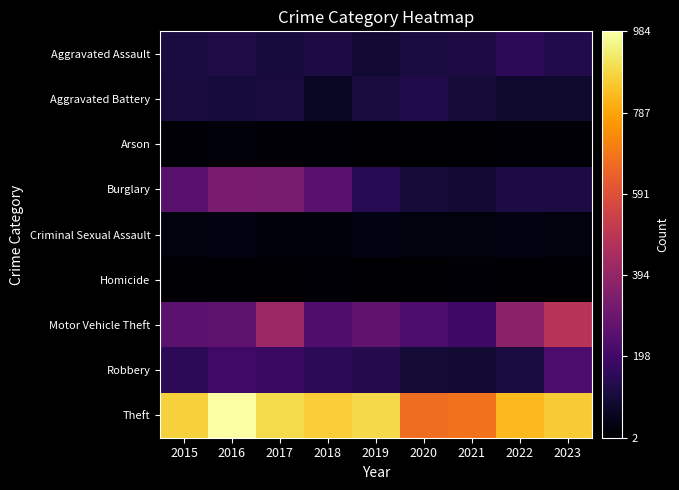

Reading left to right, transcribe all the data shown in this chart.

Aggravated Assault: 2015=110	2016=118	2017=105	2018=115	2019=92	2020=113	2021=115	2022=154	2023=132
Aggravated Battery: 2015=108	2016=102	2017=108	2018=67	2019=108	2020=125	2021=100	2022=81	2023=82
Arson: 2015=13	2016=20	2017=14	2018=12	2019=5	2020=4	2021=6	2022=11	2023=15
Burglary: 2015=254	2016=333	2017=329	2018=257	2019=143	2020=100	2021=90	2022=116	2023=117
Criminal Sexual Assault: 2015=28	2016=30	2017=21	2018=21	2019=35	2020=28	2021=26	2022=36	2023=27
Homicide: 2015=9	2016=7	2017=8	2018=10	2019=5	2020=2	2021=13	2022=9	2023=8
Motor Vehicle Theft: 2015=261	2016=265	2017=411	2018=231	2019=273	2020=221	2021=193	2022=376	2023=482
Robbery: 2015=154	2016=194	2017=178	2018=155	2019=135	2020=97	2021=91	2022=111	2023=222
Theft: 2015=874	2016=984	2017=892	2018=868	2019=891	2020=666	2021=678	2022=827	2023=864